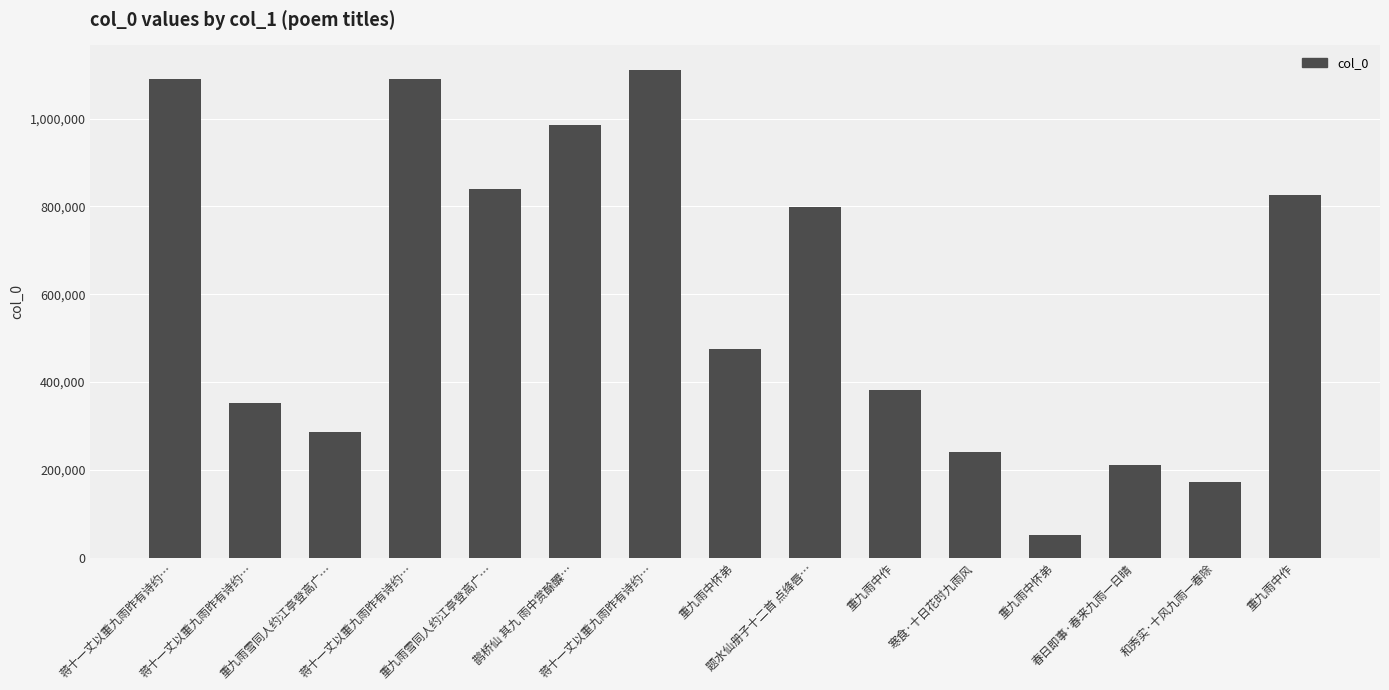

How many bars are there in total?

15